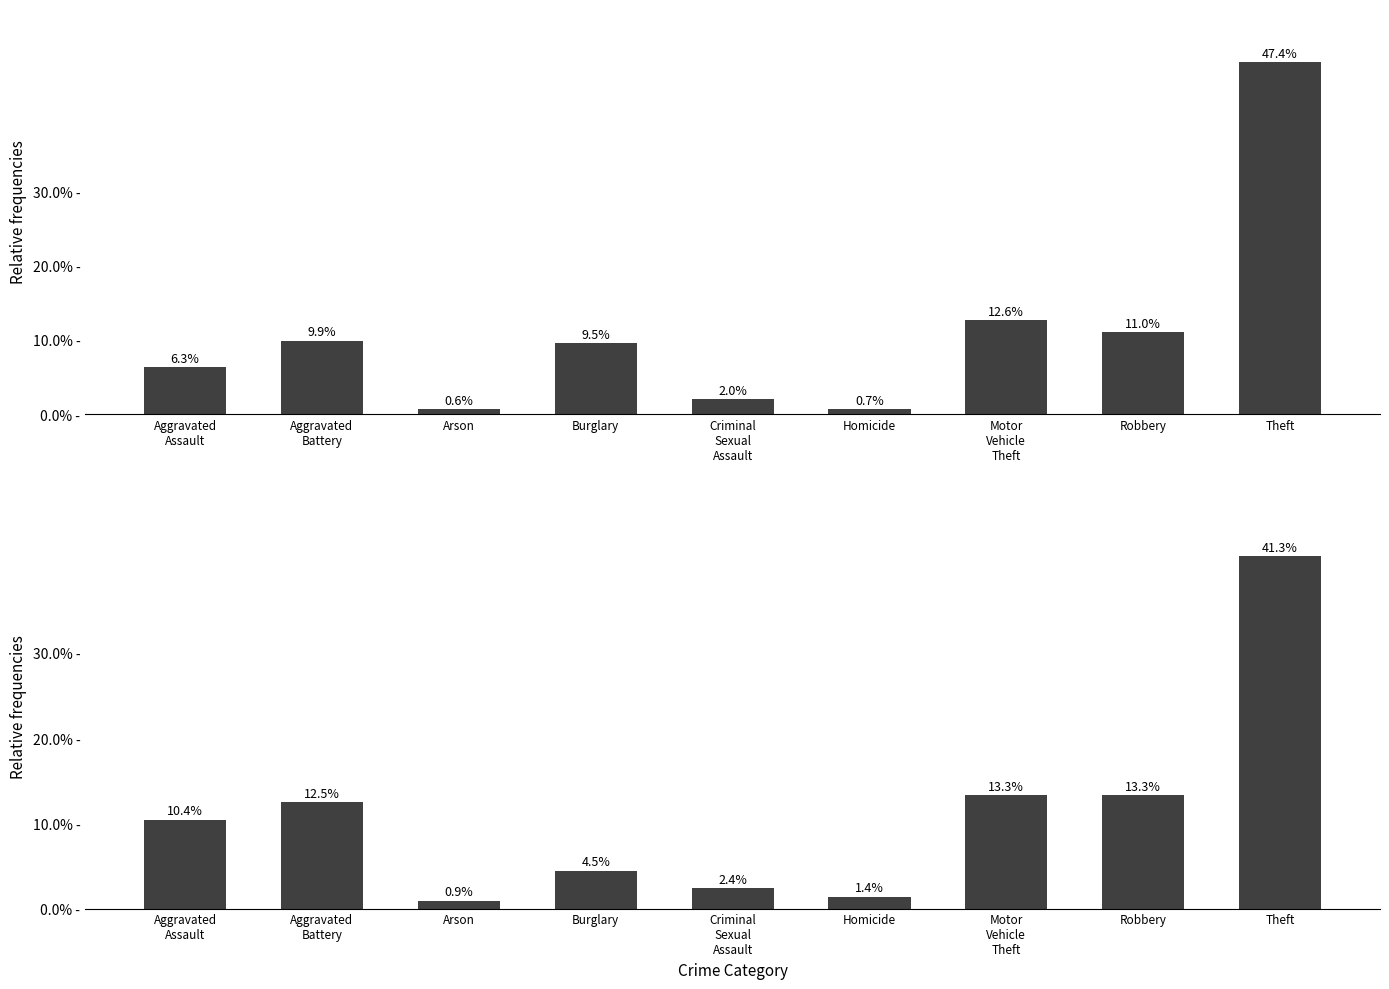

The value of Crime Counts by Category (2015, 2017, 2019) at Arson is 0.9. True or false?

False